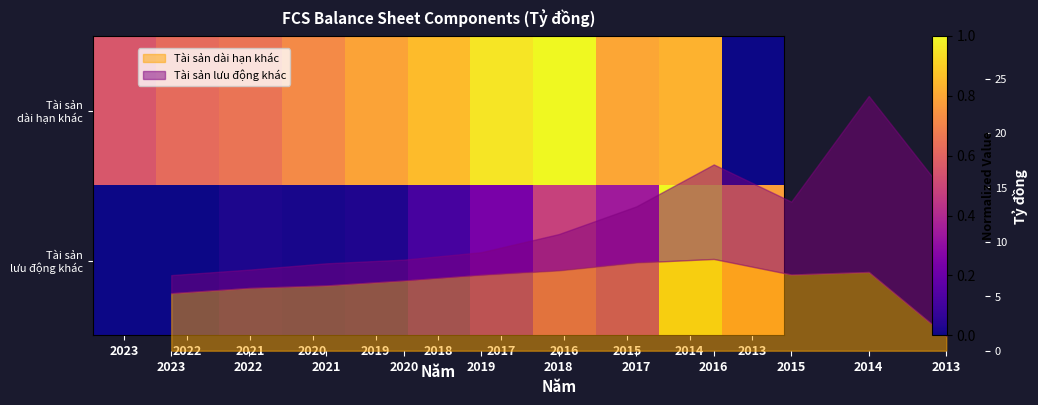

How many values in Tài sản lưu động khác are above zero?

10